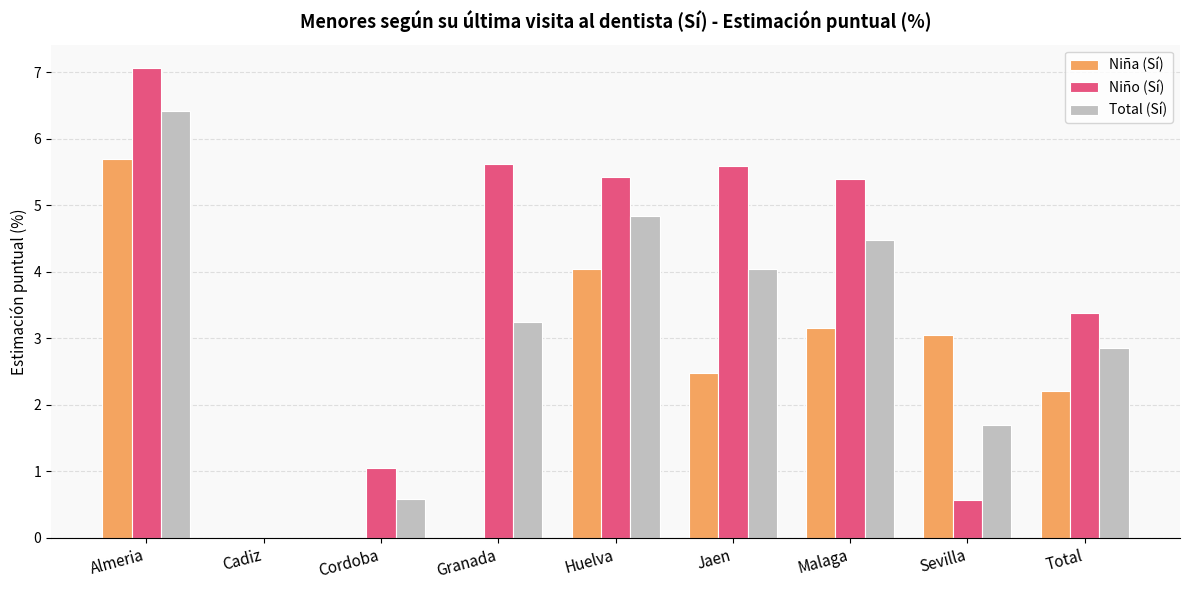

At which label does Niña (Sí) reach its peak?

Almeria